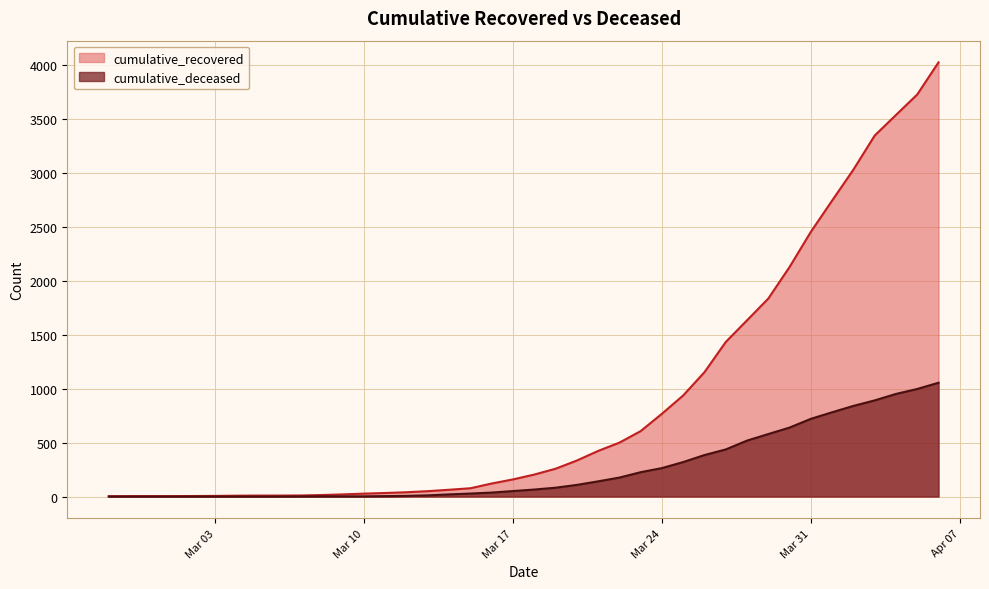

Which category has the highest value in the cumulative_deceased series?

2020-04-06